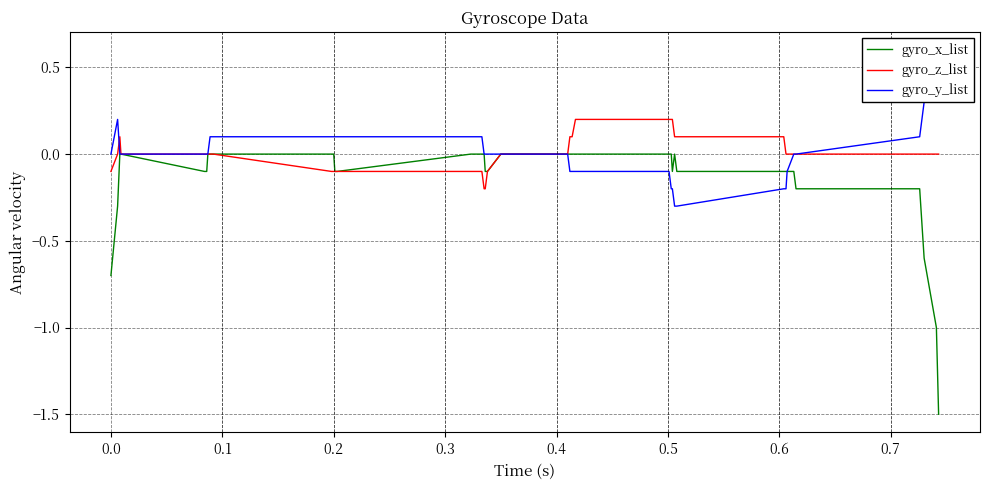

Is this an area chart (filled region under the line)?

No